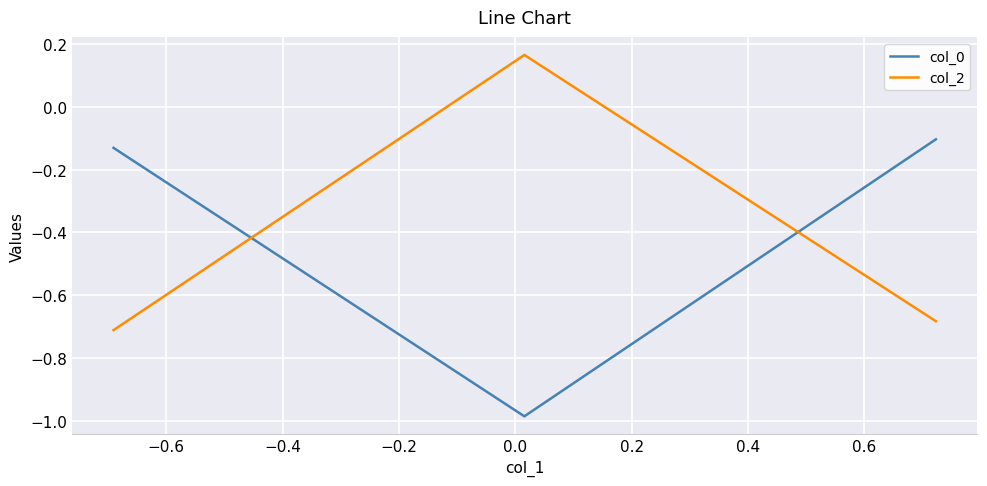

Rank the series by their maximum value, from lowest to highest.

col_0, col_2